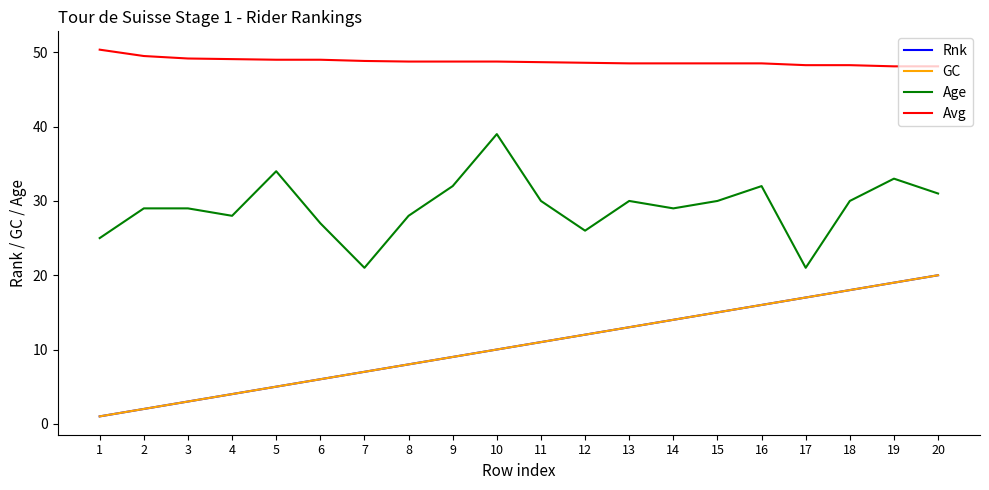

True or false: GC and Avg cross at least once.

False